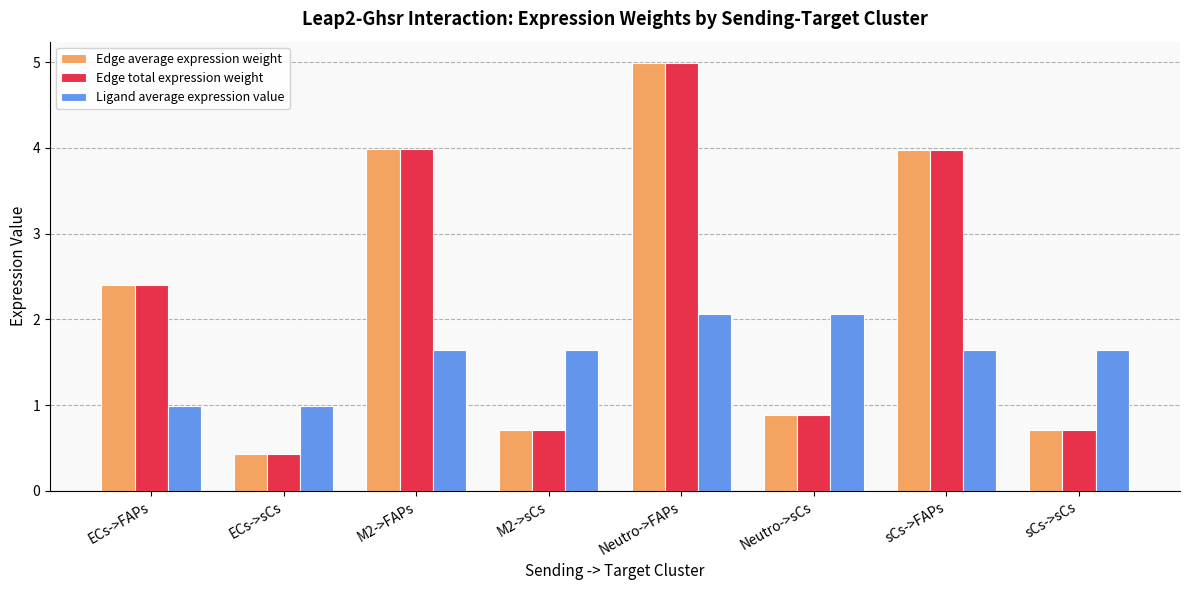

What is the difference between the highest and lowest values at sCs->sCs?

0.9